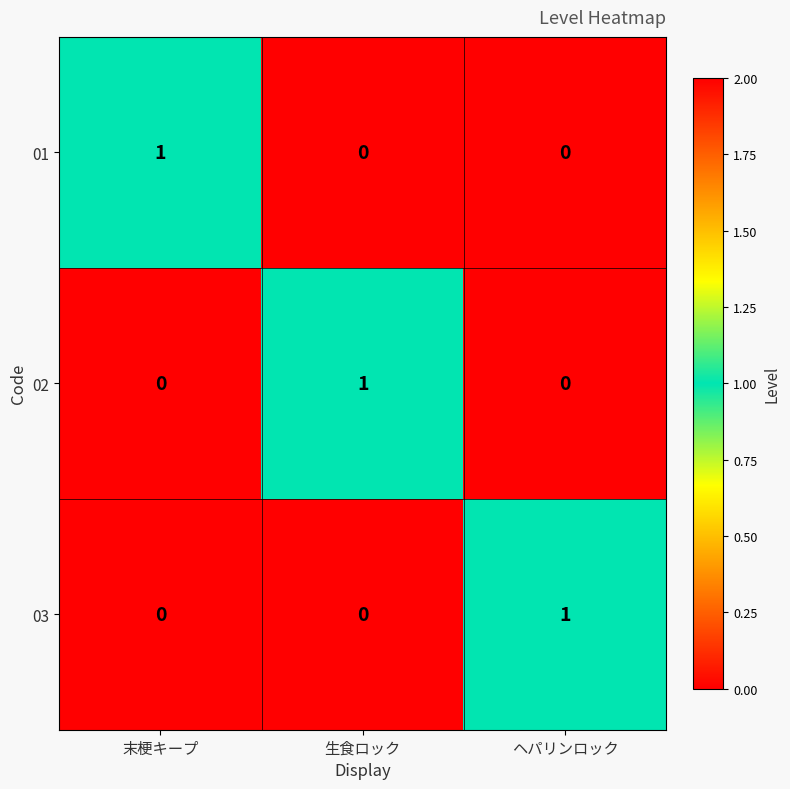

Reading left to right, what are all the values shown in this chart?

01: 末梗キープ=1	生食ロック=0	ヘパリンロック=0
02: 末梗キープ=0	生食ロック=1	ヘパリンロック=0
03: 末梗キープ=0	生食ロック=0	ヘパリンロック=1